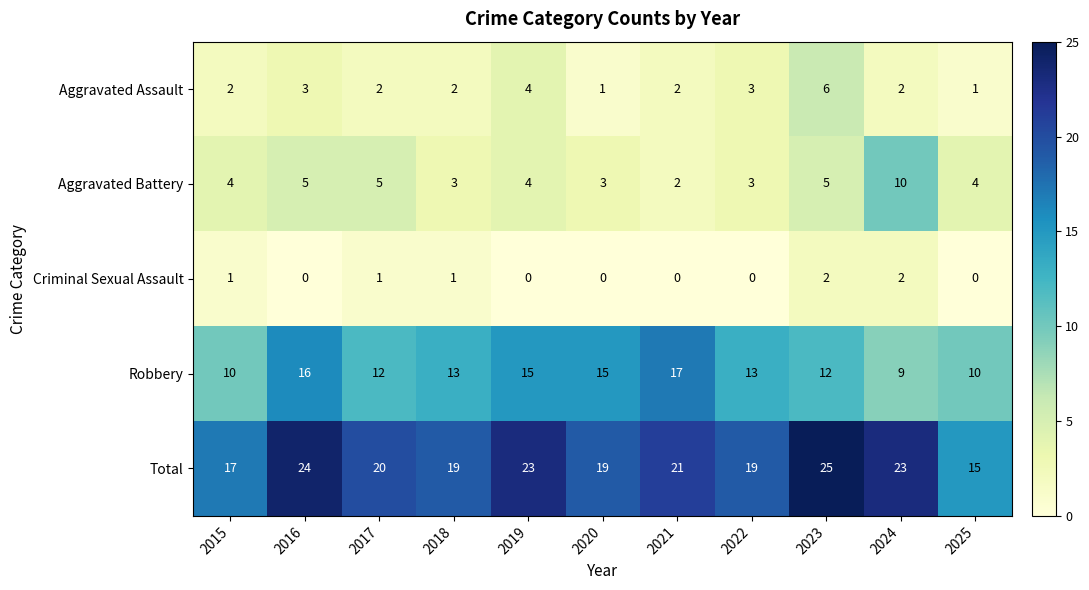

How many categories are shown in the chart?

11